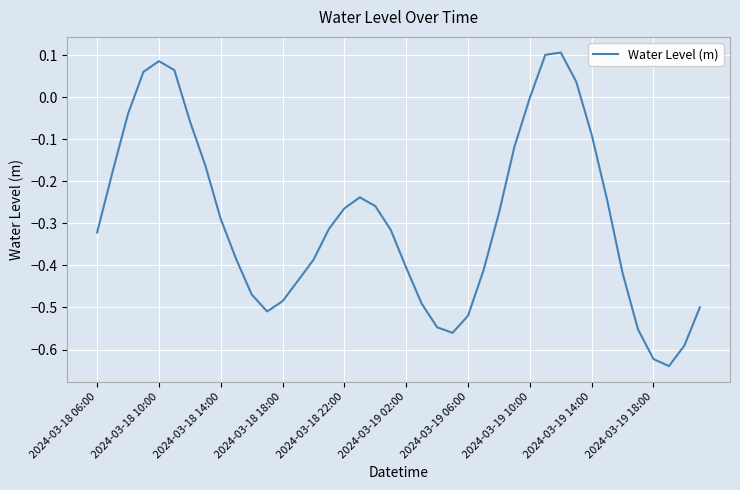

Reading left to right, transcribe all the data shown in this chart.

-0.3	-0.2	-0.0	0.1	0.1	0.1	-0.1	-0.2	-0.3	-0.4	-0.5	-0.5	-0.5	-0.4	-0.4	-0.3	-0.3	-0.2	-0.3	-0.3	-0.4	-0.5	-0.5	-0.6	-0.5	-0.4	-0.3	-0.1	-0.0	0.1	0.1	0.0	-0.1	-0.2	-0.4	-0.6	-0.6	-0.6	-0.6	-0.5